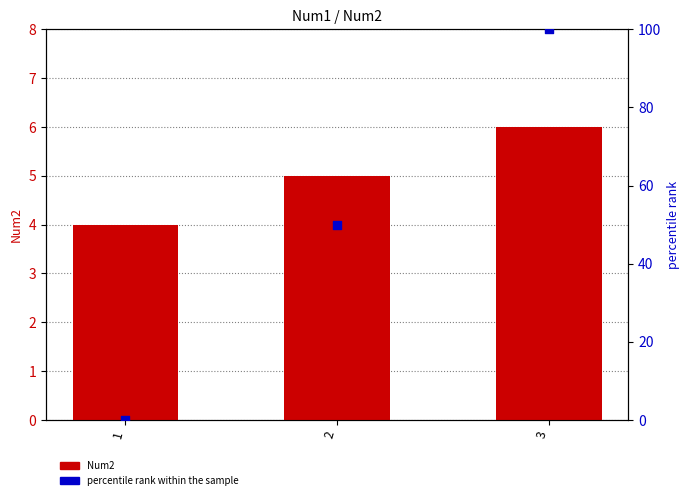

What are all the series names shown in the legend?

Num2, percentile rank within the sample